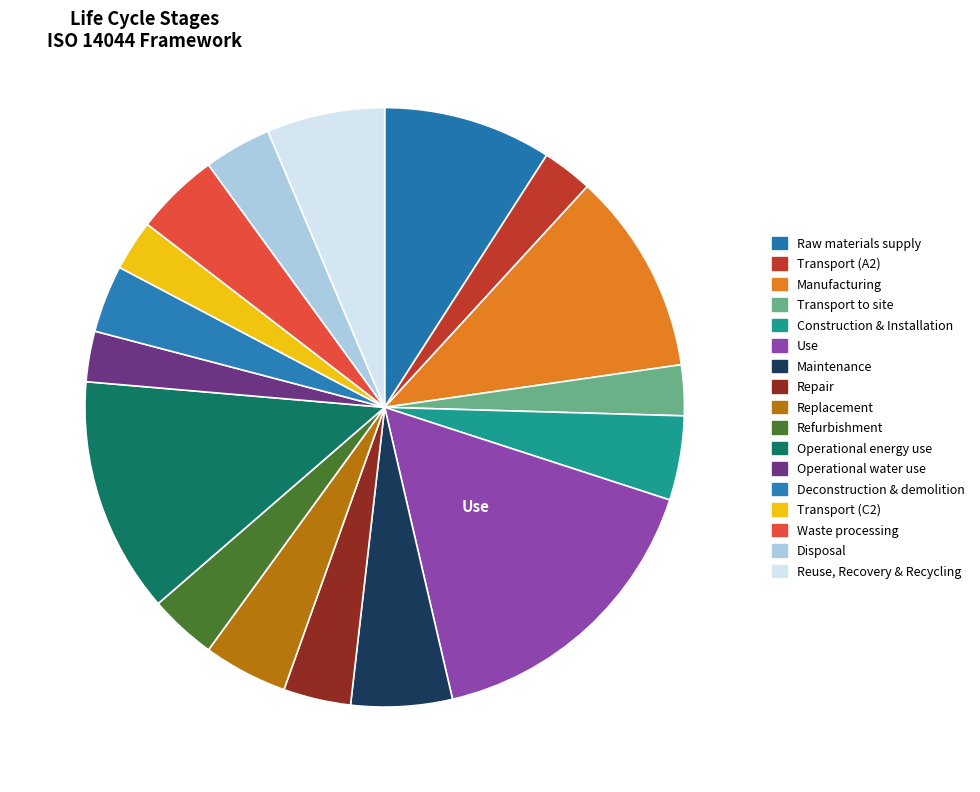

Which slice is the largest?

Use